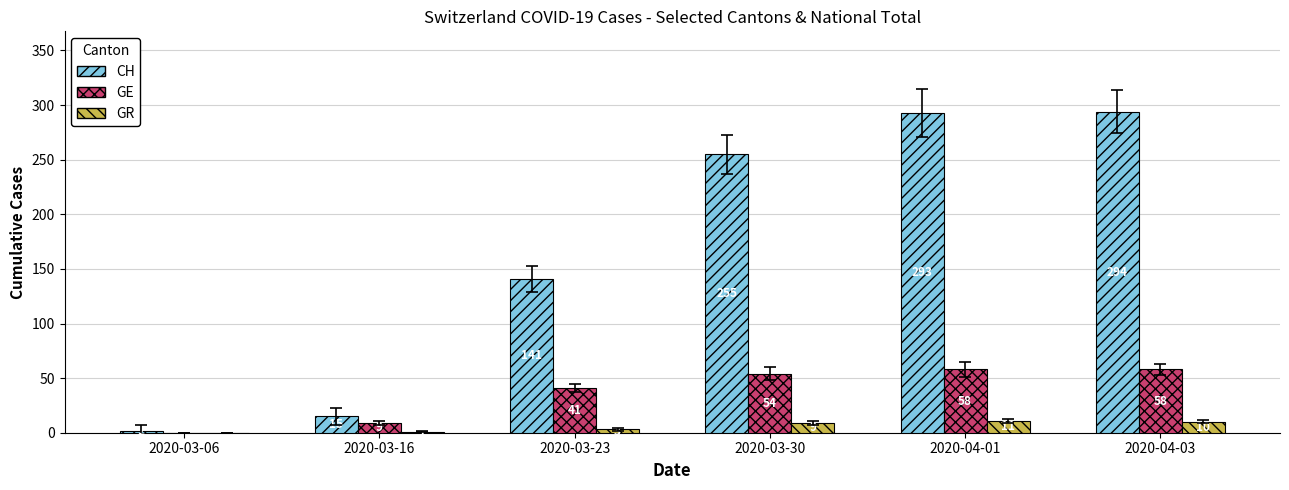

What value does the GR series have at 2020-04-01, to the nearest 5?

10